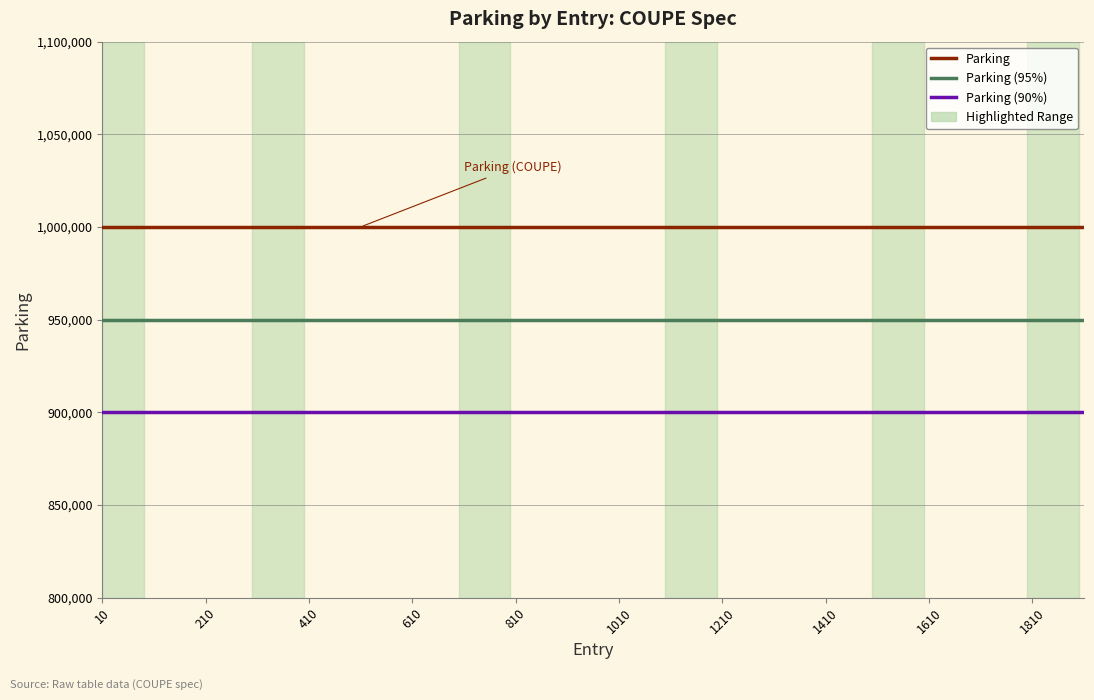

What is the sum of all Parking values?

20000000